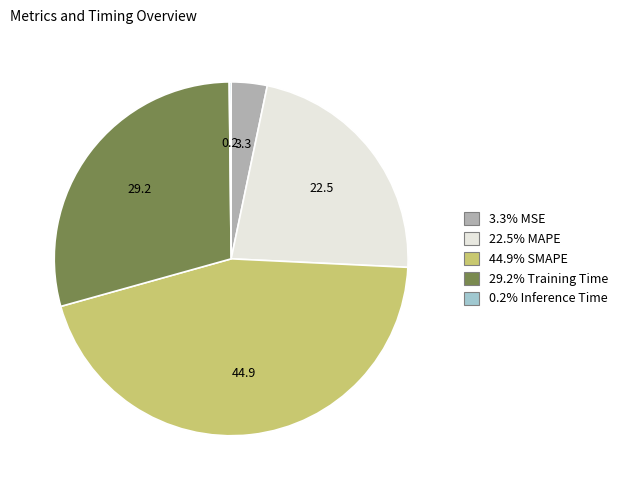

Is there any slice that represents more than half of the pie?

No